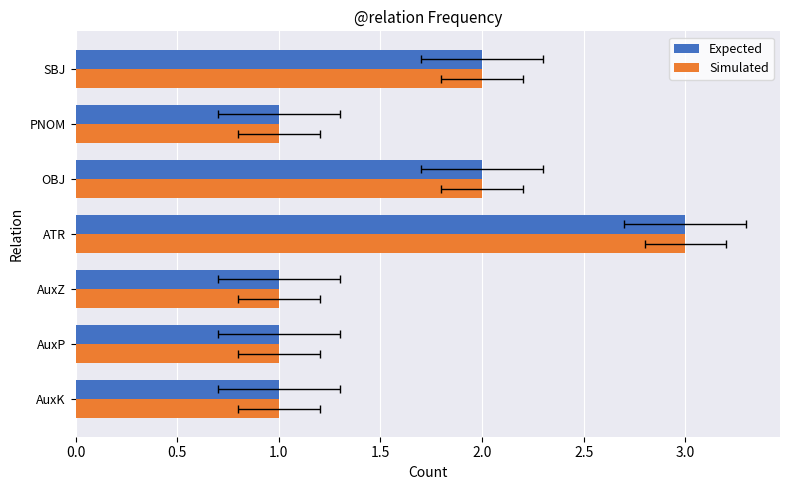

List the series in order of their peak value, lowest first.

Expected, Simulated